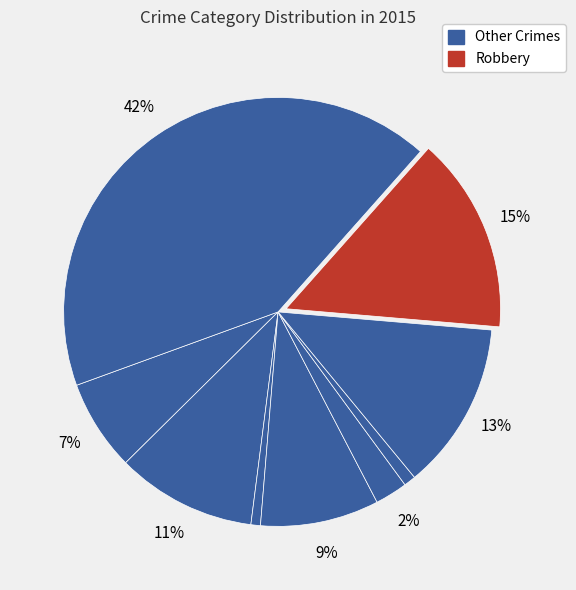

To the nearest percent, what is the average slice percentage?

11%